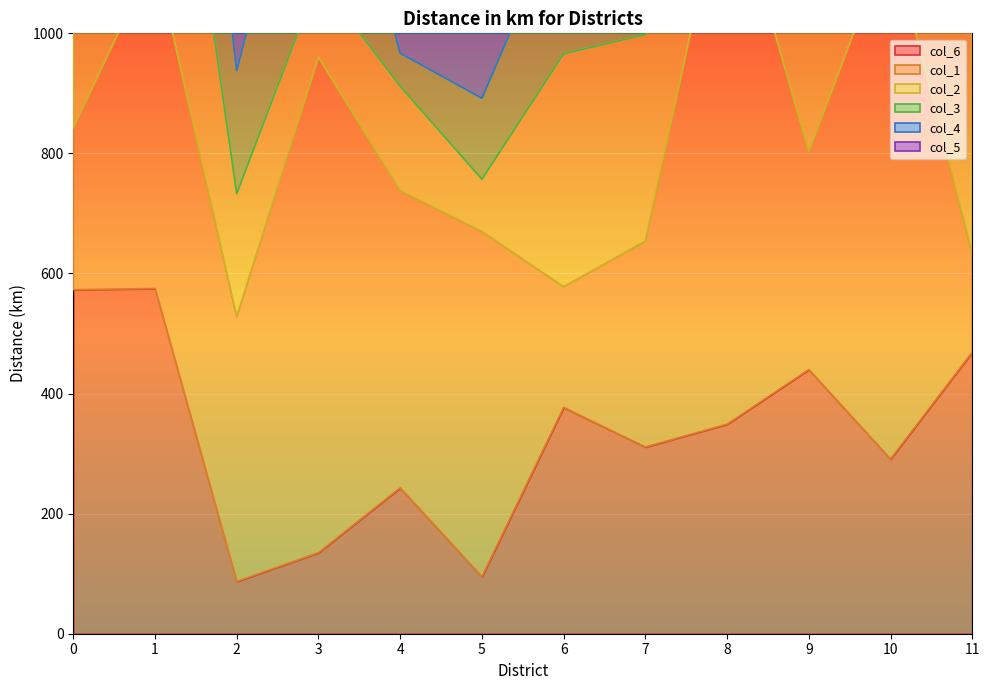

How many data points in col_5 are less than 373?

6